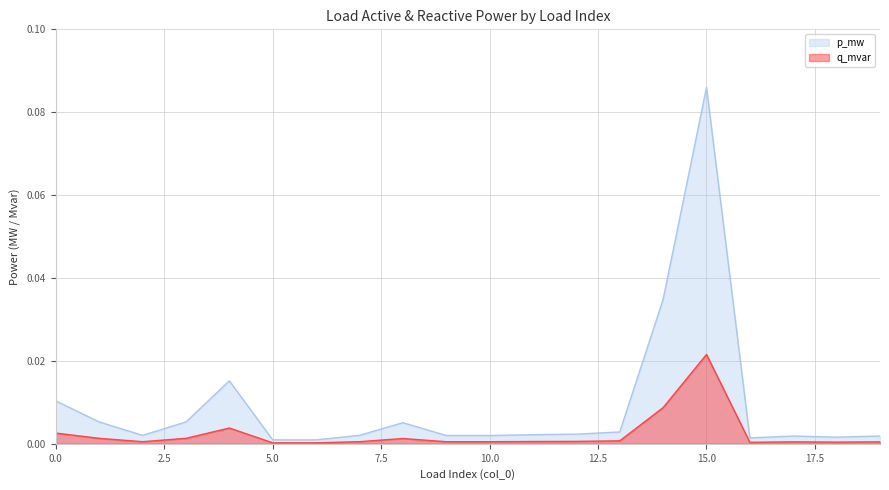

Rank the categories by q_mvar value from highest to lowest.

15, 14, 4, 0, 3, 1, 8, 13, 12, 11, 7, 2, 10, 9, 19, 17, 18, 16, 6, 5